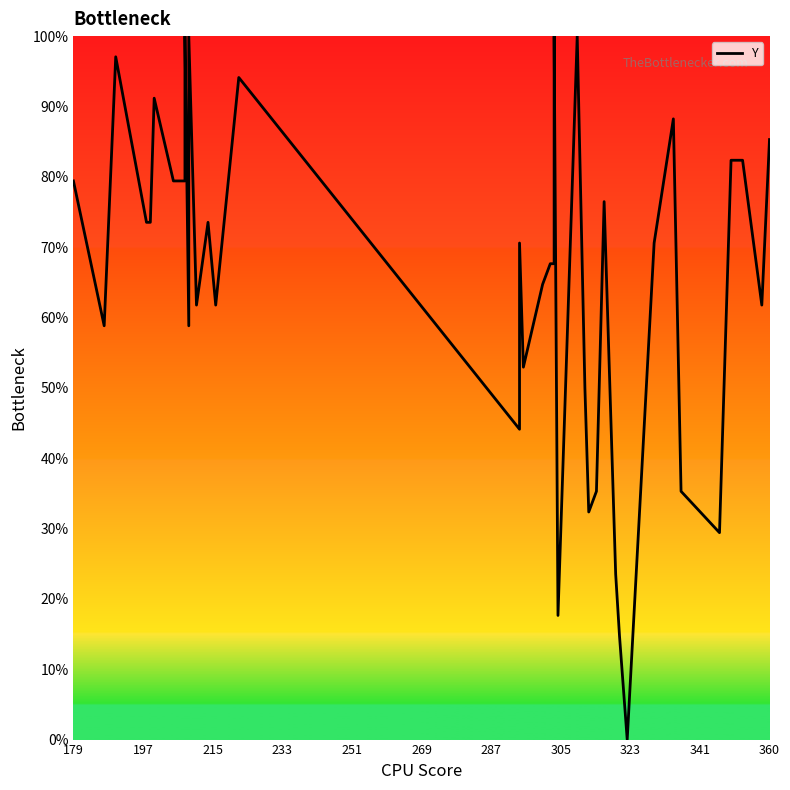

Is it true that the value at 16 is 13.5?

False